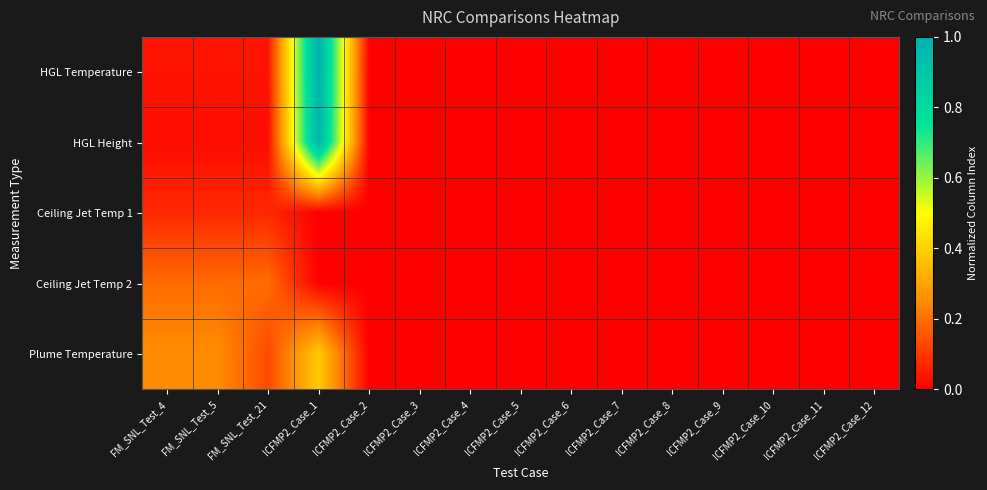

Which series changed the most between ICFMP2_Case_4 and ICFMP2_Case_10?

HGL Temperature